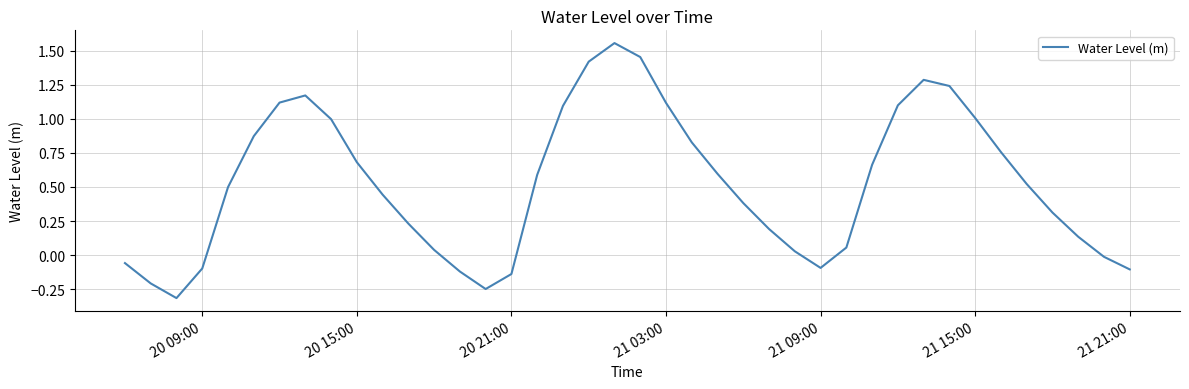

What is the minimum value shown in the chart?

-0.3